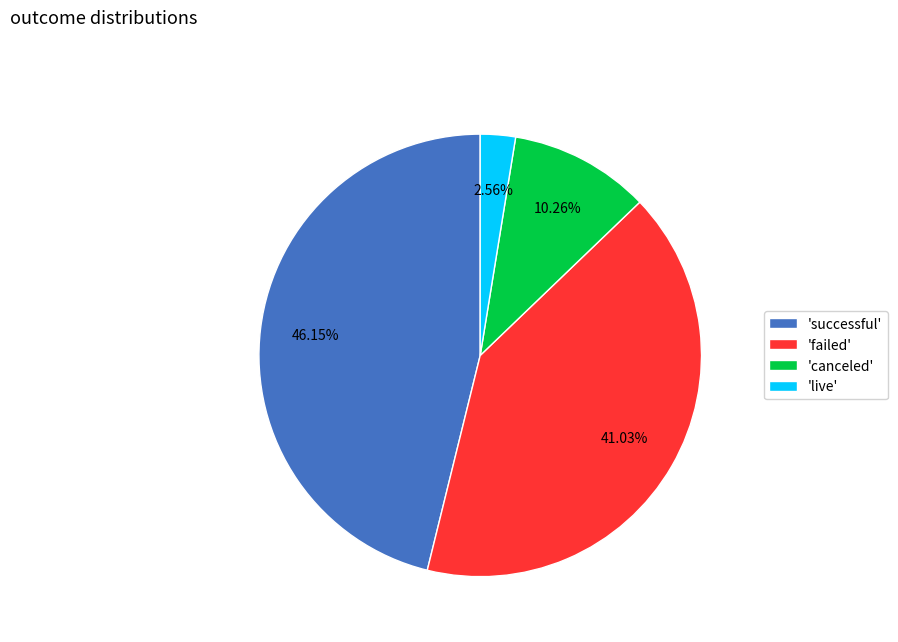

Is there any slice that represents more than half of the pie?

No